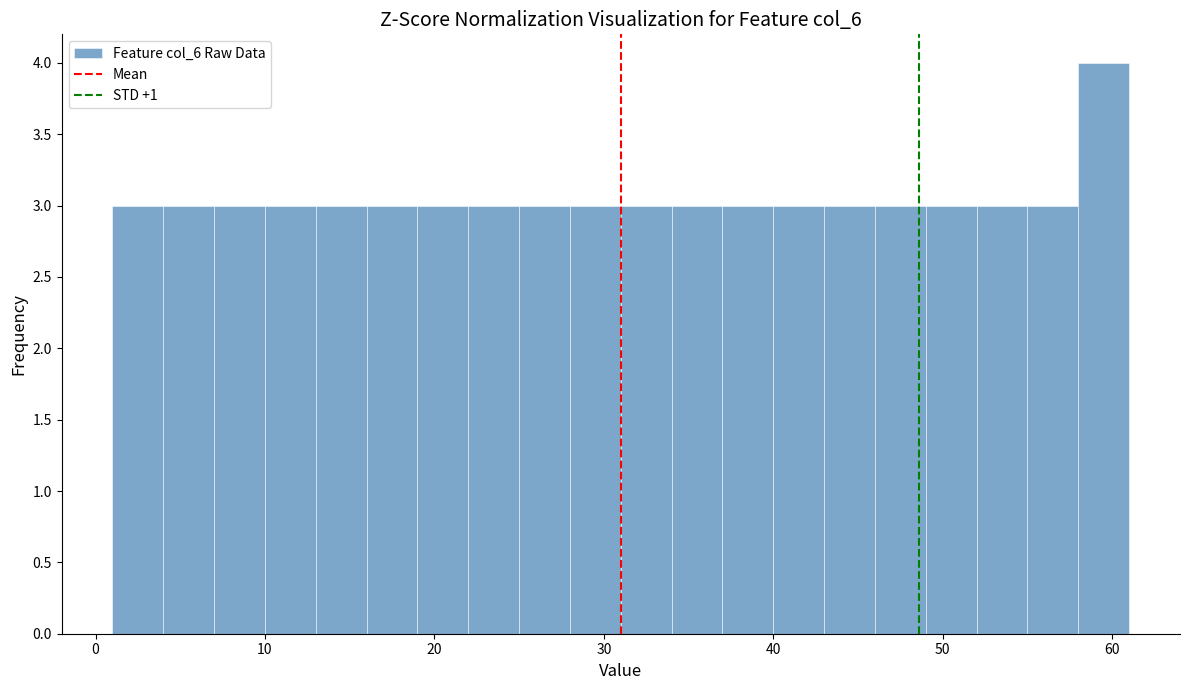

Read against the x-axis, roughly where is the centre of the tallest bar?

60